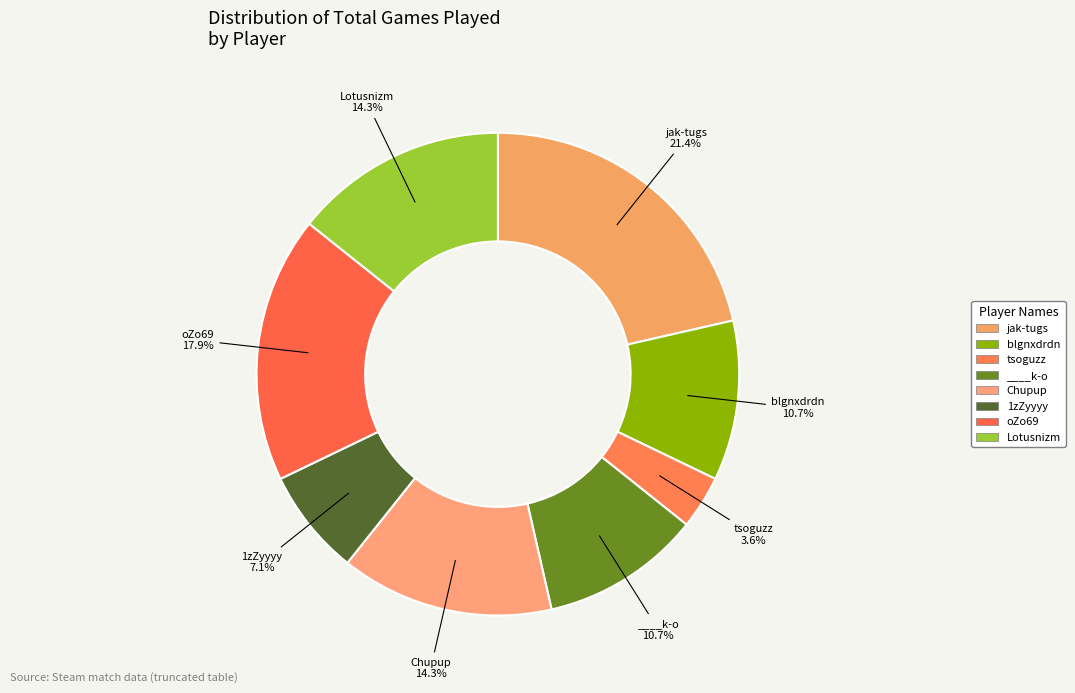

To the nearest percent, what portion does Lotusnizm represent?

14%